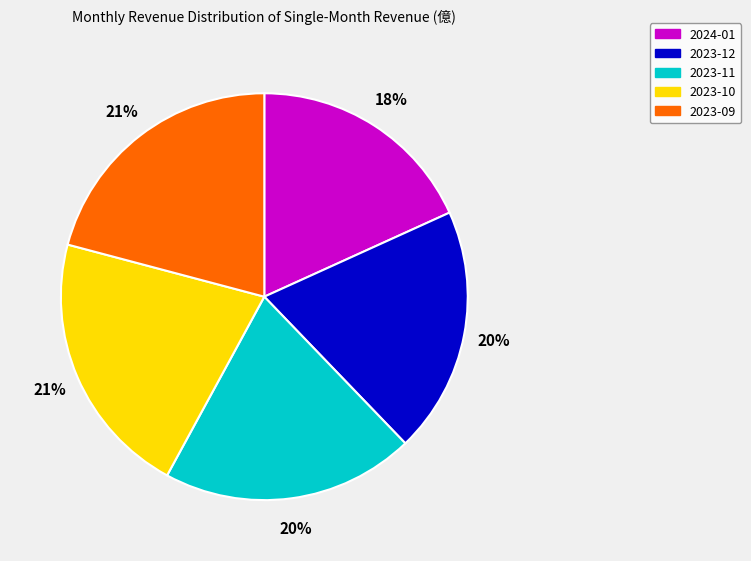

To the nearest percent, what is the difference between the largest and smallest slice percentages?

3%